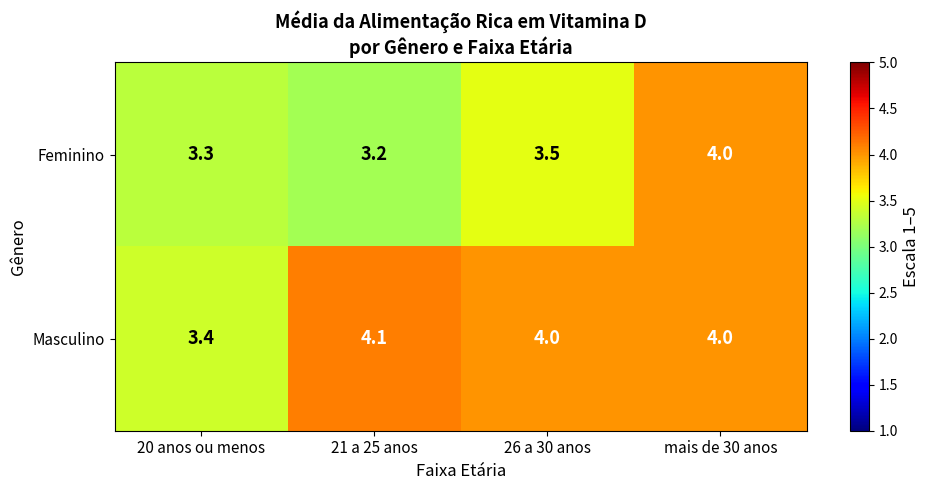

What is the difference between the Masculino values at 26 a 30 anos and 20 anos ou menos?

0.6